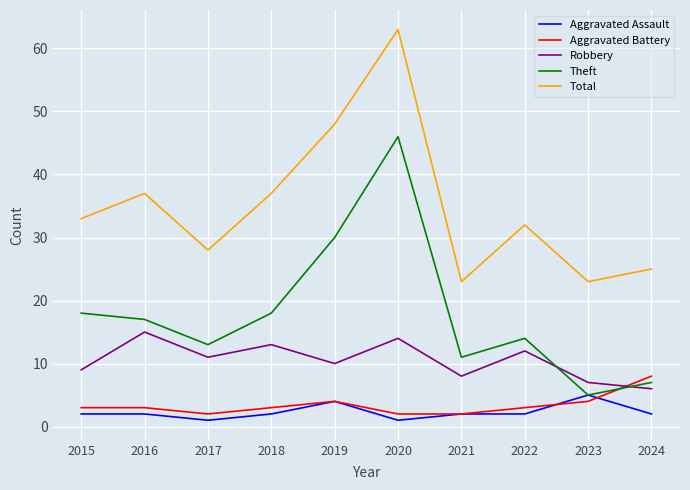

Which series changed the most between 2020 and 2023?

Theft